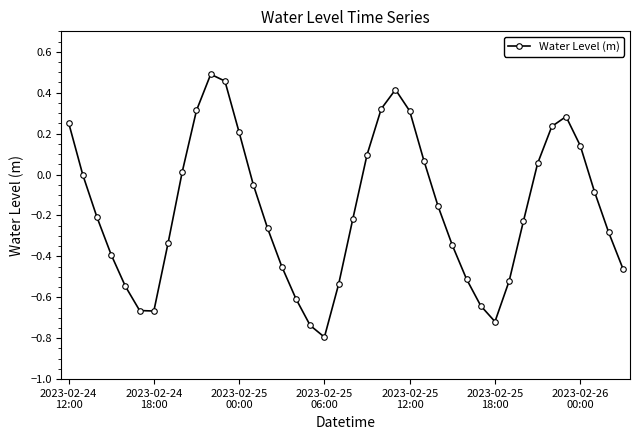

What is the minimum value shown in the chart?

-0.8